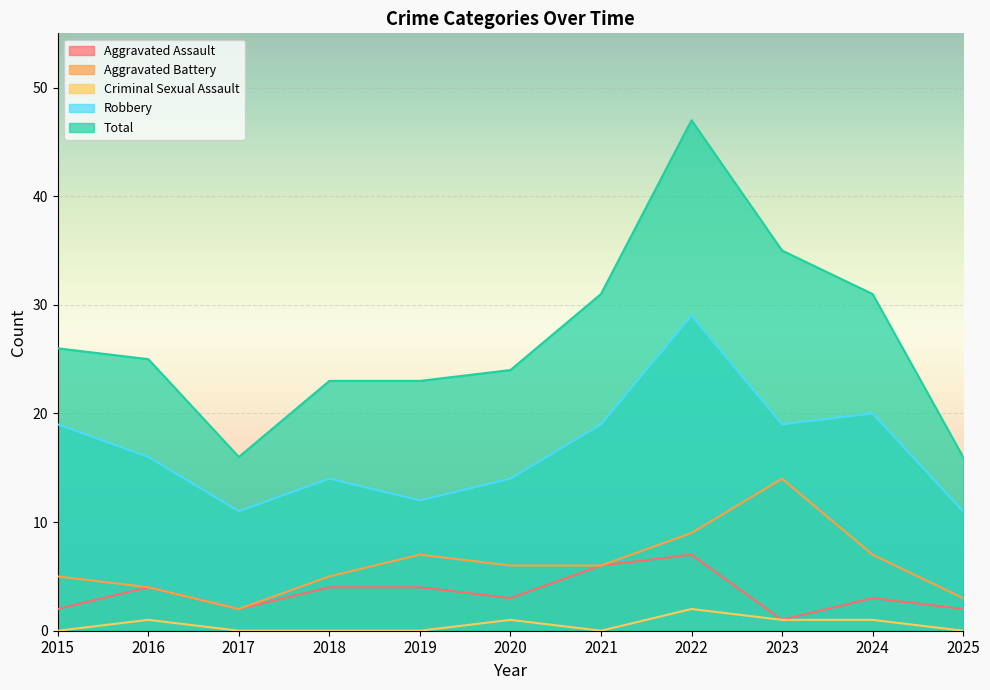

What is the total value across all series at 2020?

48